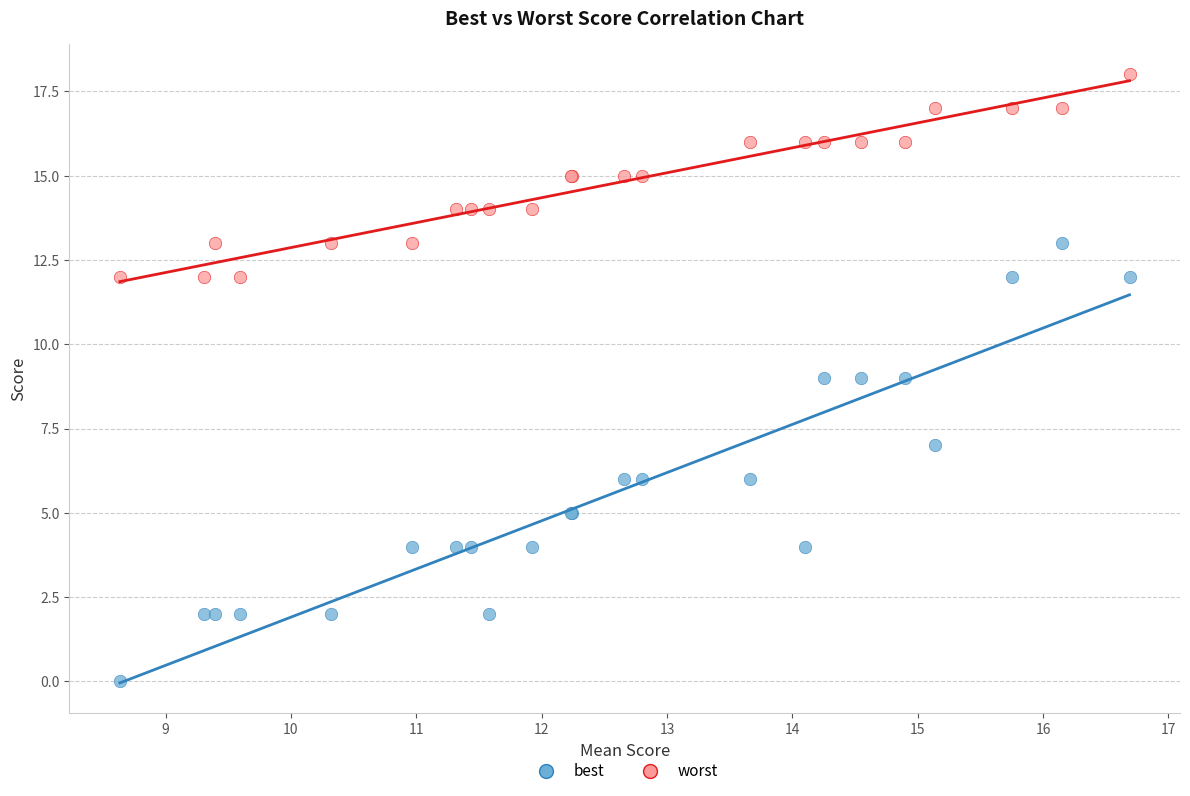

Which series reaches the maximum Y coordinate?

worst